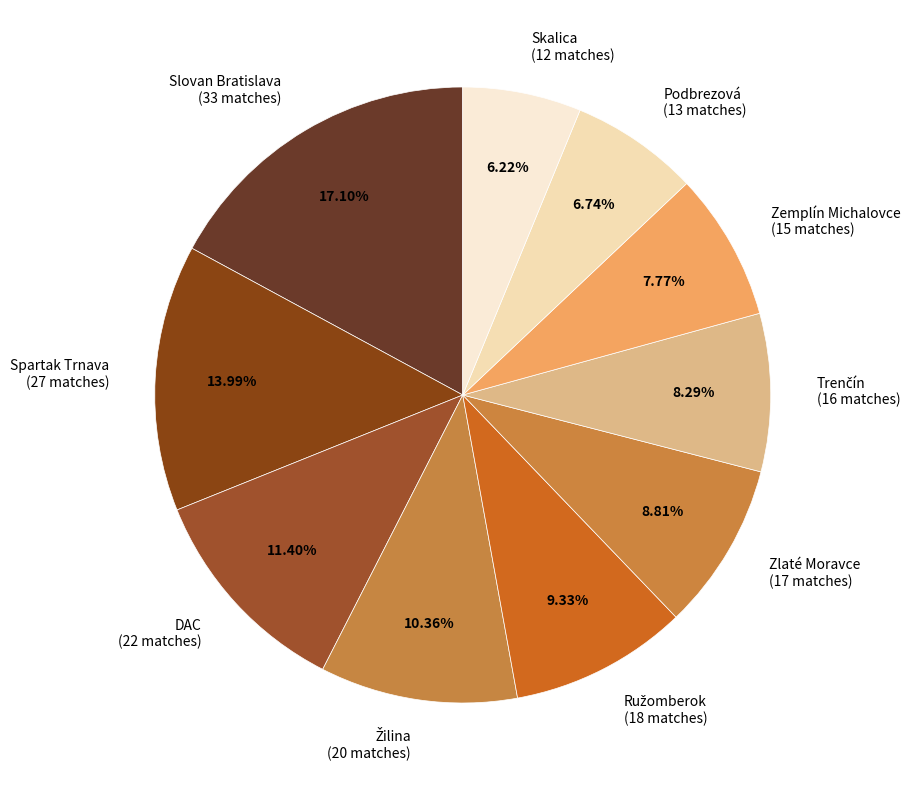

Which slice is the smallest?

Skalica